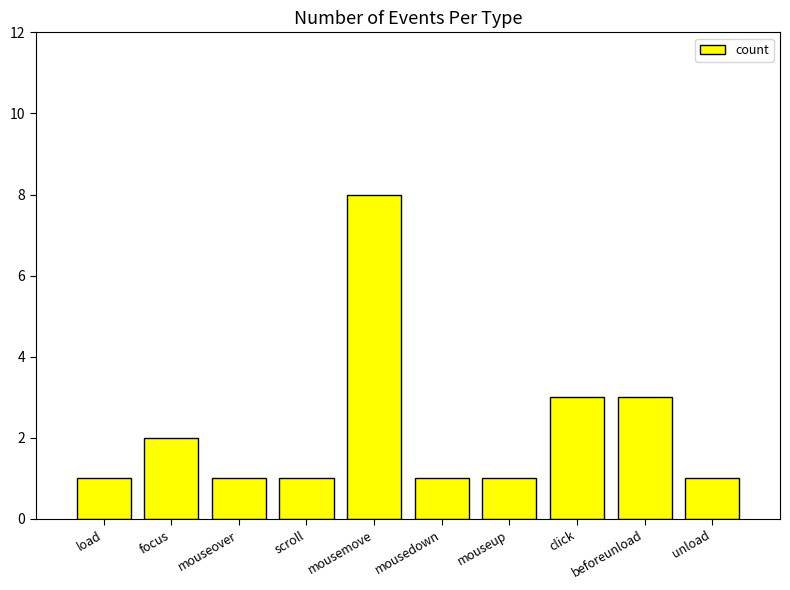

Read the value at mouseup.

1